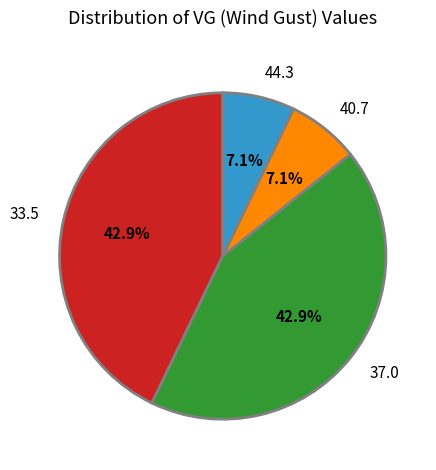

To the nearest percent, what percentage of the pie is 37.0?

43%